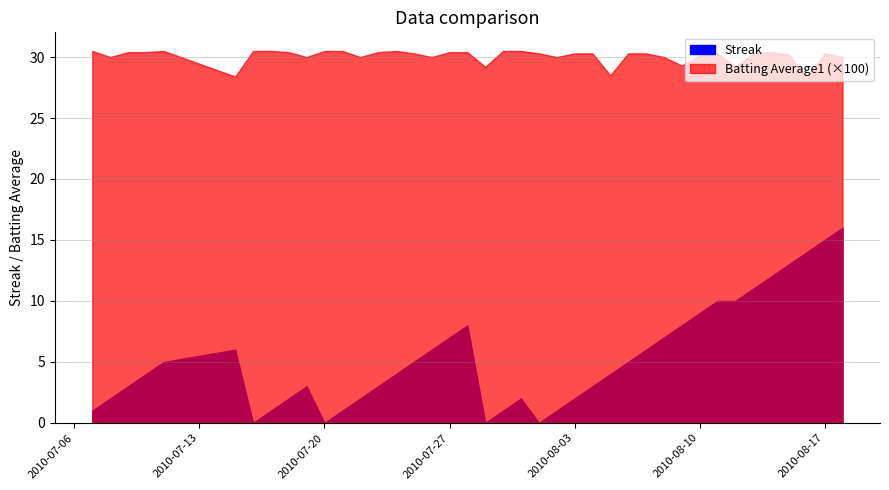

What is the lowest value of the Batting Average1 series?

0.3